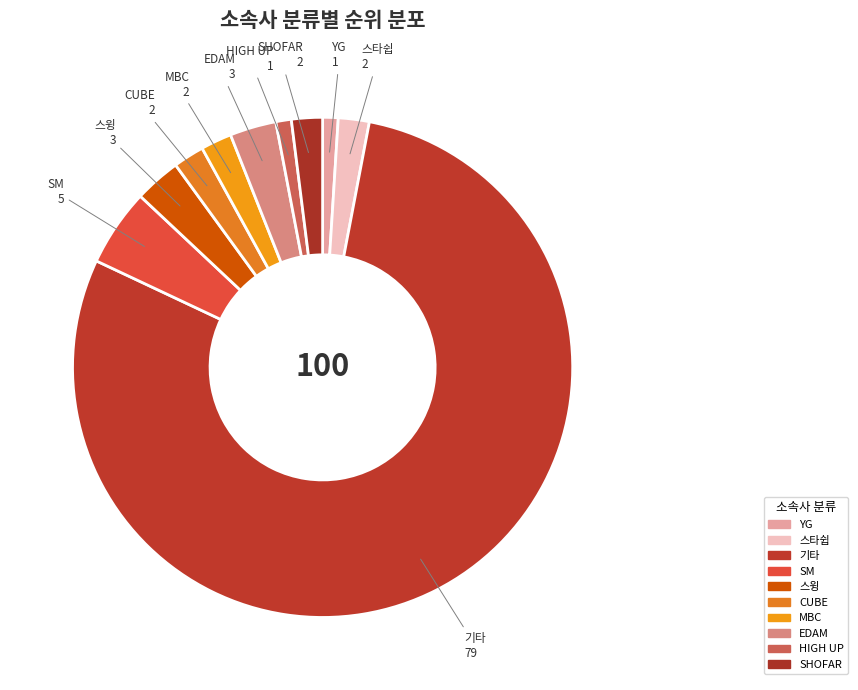

How many segments does this pie chart have?

10